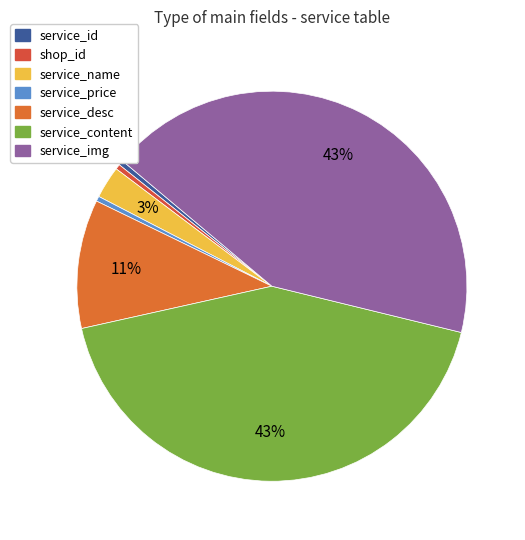

Which slice is the largest?

service_content